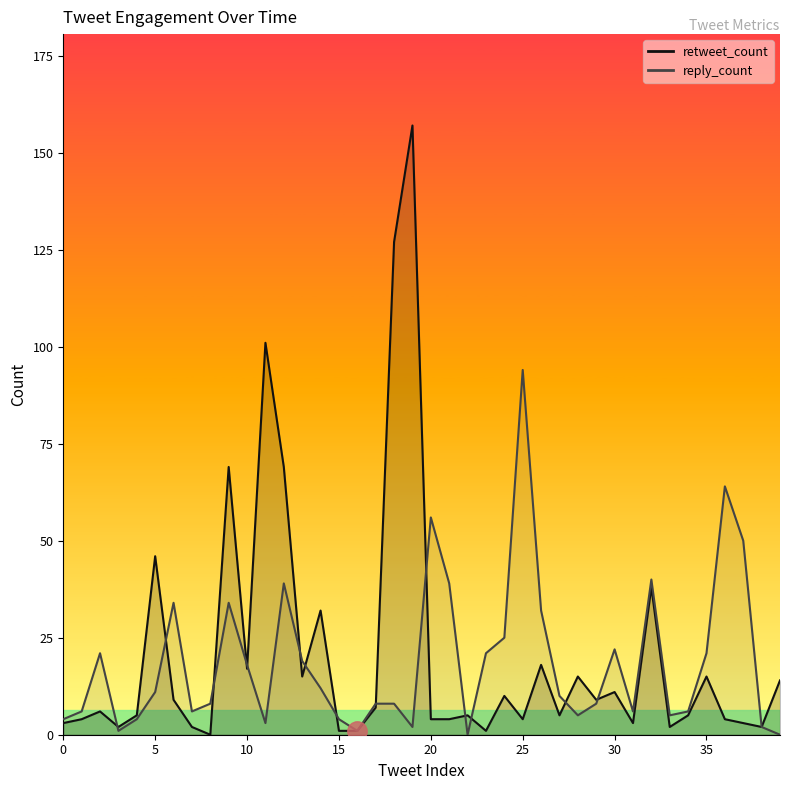

Reading left to right, what are all the values shown in this chart?

retweet_count: 0=3	1=4	2=6	3=2	4=5	5=46	6=9	7=2	8=0	9=69	10=17	11=101	12=69	13=15	14=32	15=1	16=1	17=7	18=127	19=157	20=4	21=4	22=5	23=1	24=10	25=4	26=18	27=5	28=15	29=9	30=11	31=3	32=38	33=2	34=5	35=15	36=4	37=3	38=2	39=14
reply_count: 0=4	1=6	2=21	3=1	4=4	5=11	6=34	7=6	8=8	9=34	10=18	11=3	12=39	13=19	14=12	15=4	16=1	17=8	18=8	19=2	20=56	21=39	22=0	23=21	24=25	25=94	26=32	27=10	28=5	29=8	30=22	31=6	32=40	33=5	34=6	35=21	36=64	37=50	38=2	39=0